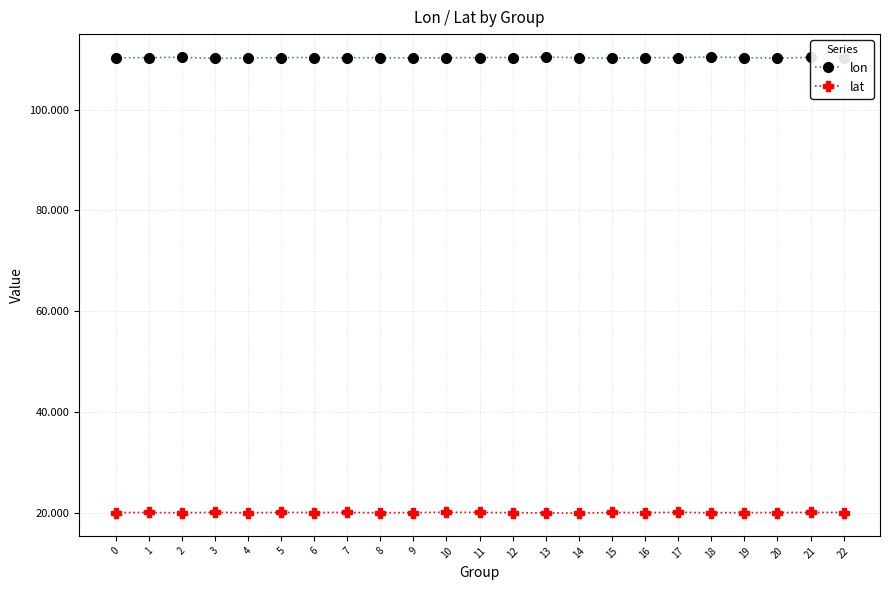

True or false: lon has more than 0 points higher than both neighbors.

True